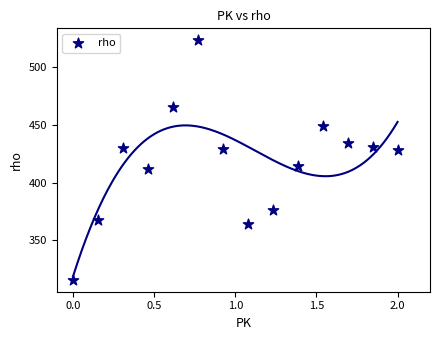

What is the range of Y values (max minus min)?

207